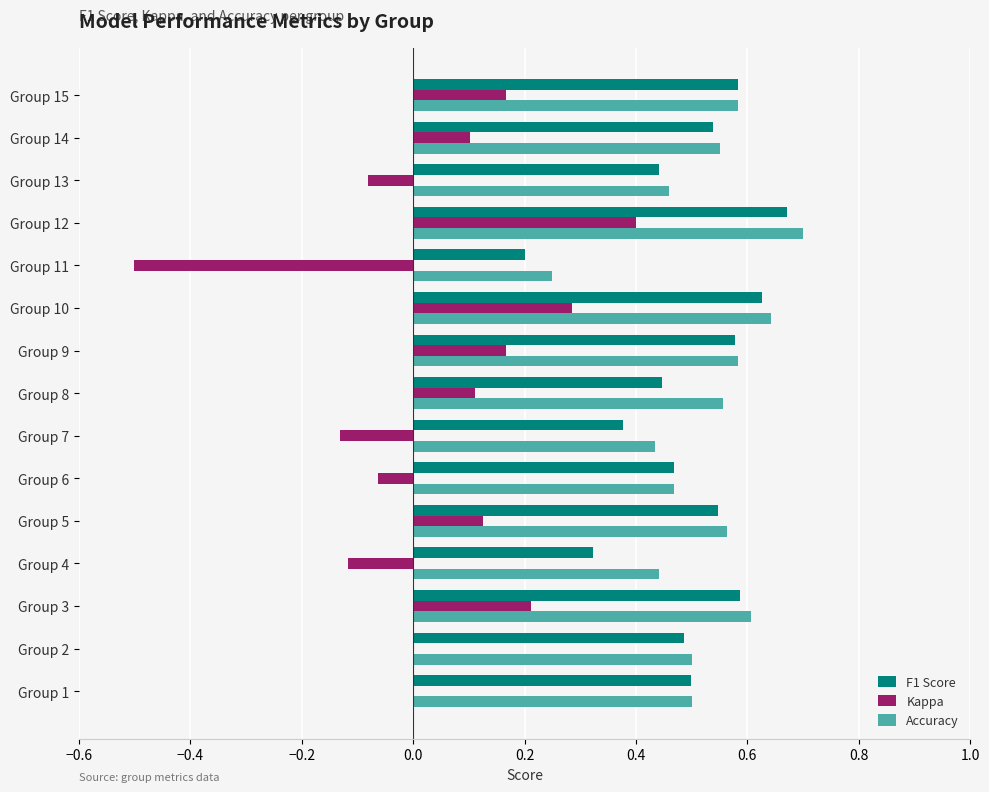

Is the value of Accuracy at Group 15 greater than the value of F1 Score at Group 2?

Yes